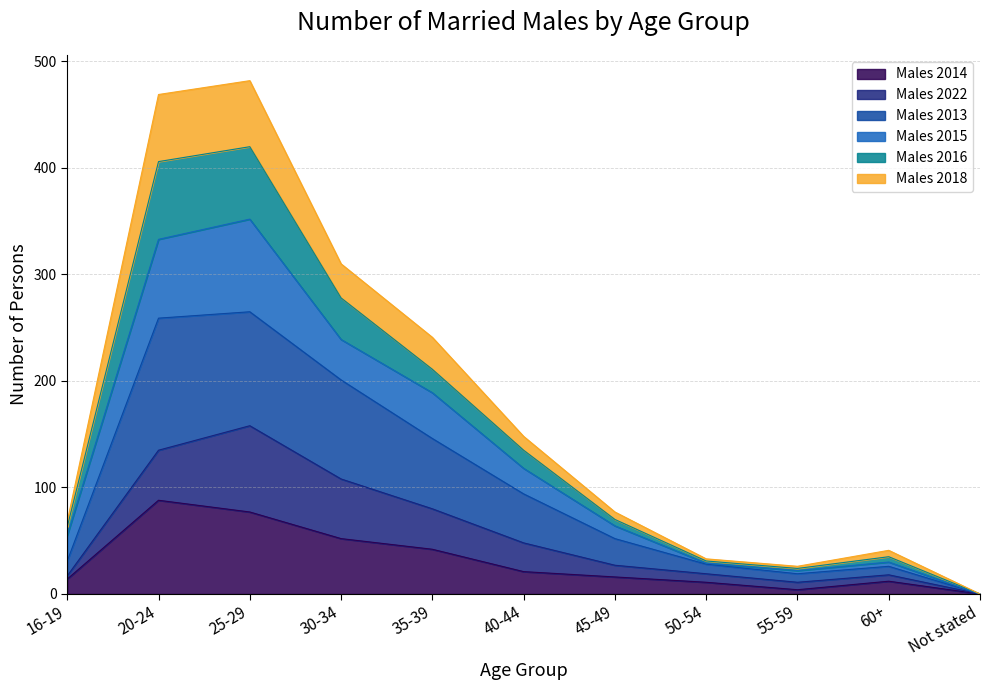

Which category has the highest value in the Males 2014 series?

20-24